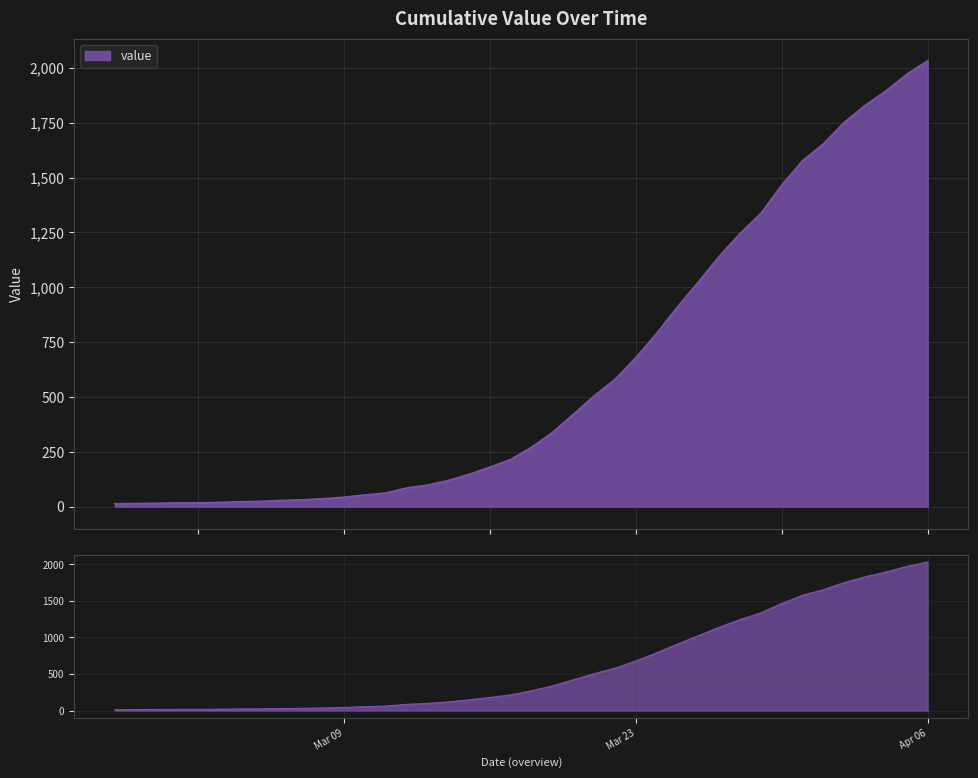

True or false: the data shows 5 at 2020-03-01.

False